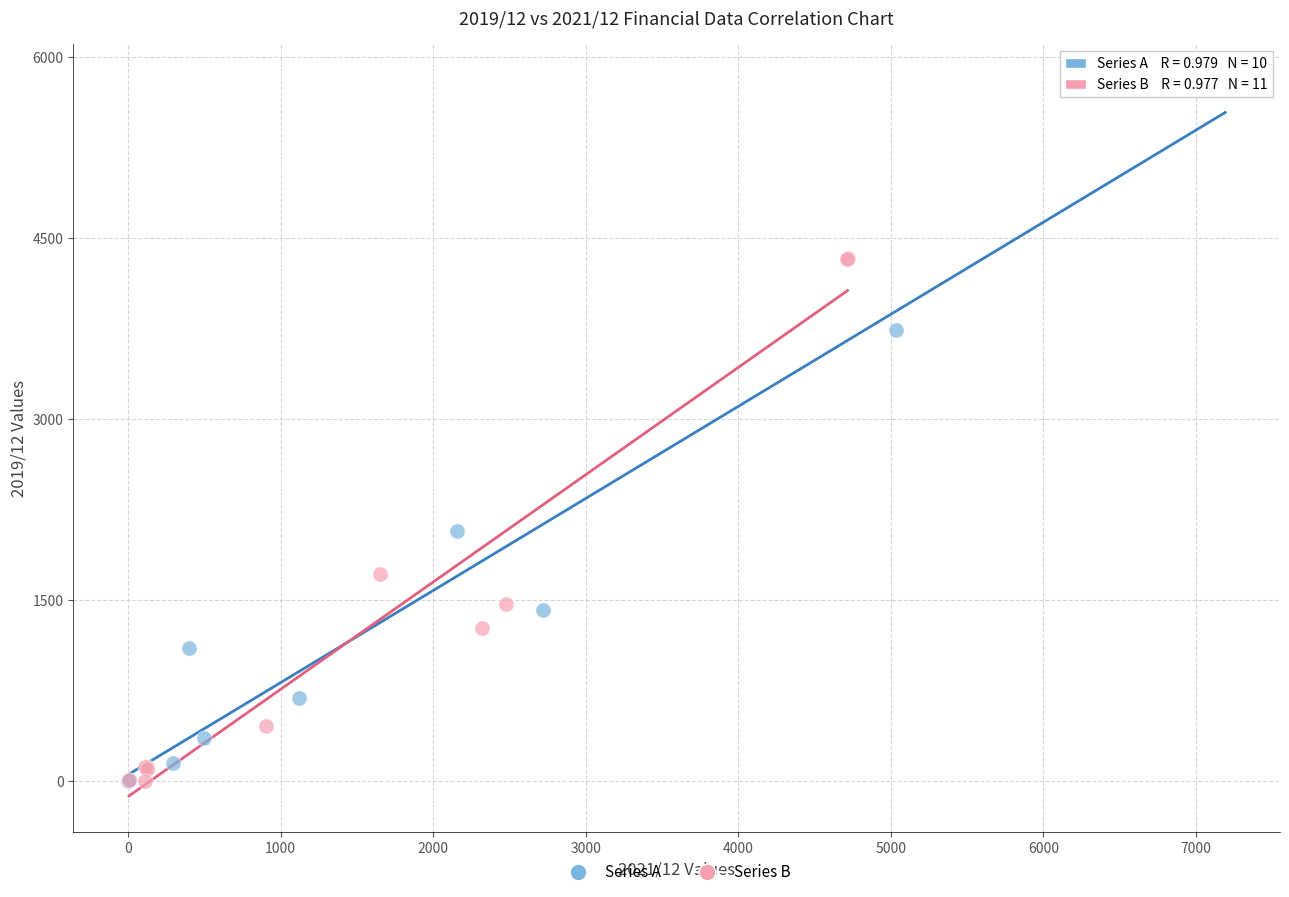

Which series has the largest Y range (max minus min)?

Series A